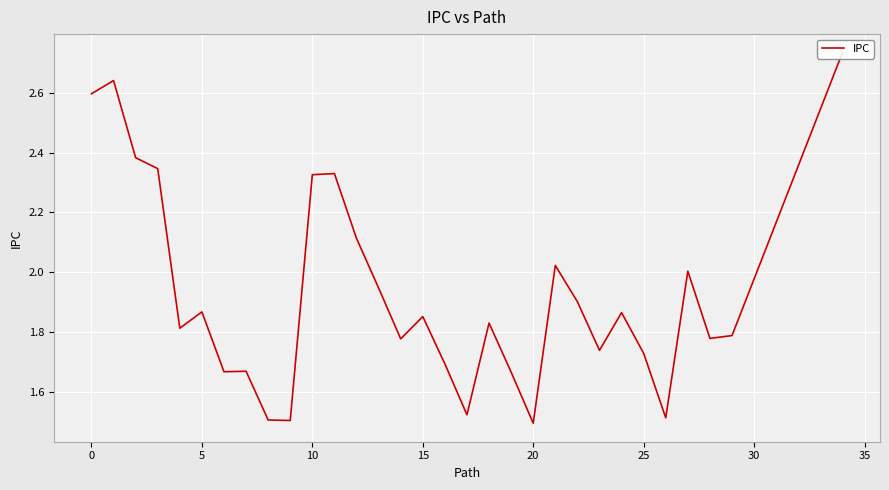

Which category has the lowest value across all series?

20